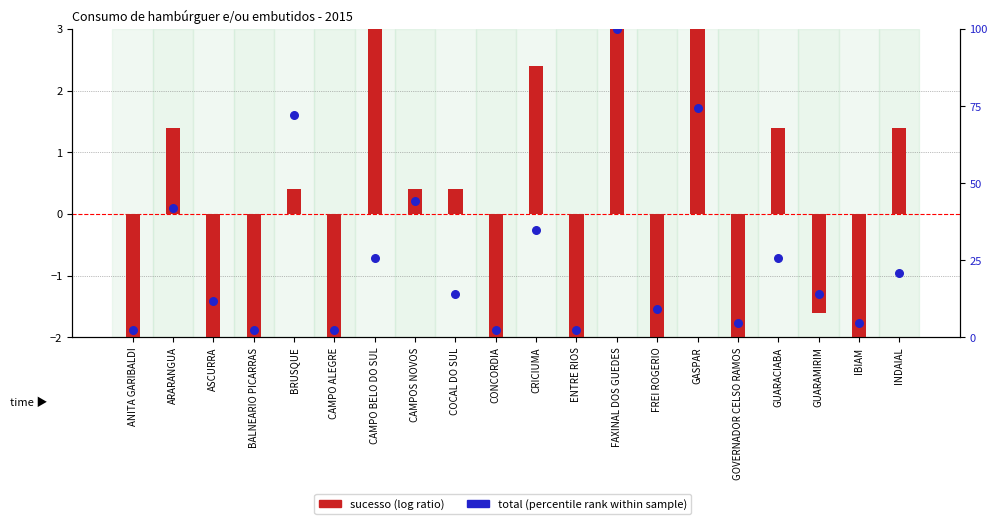

Which series has the largest total across all categories?

total (percentile rank)